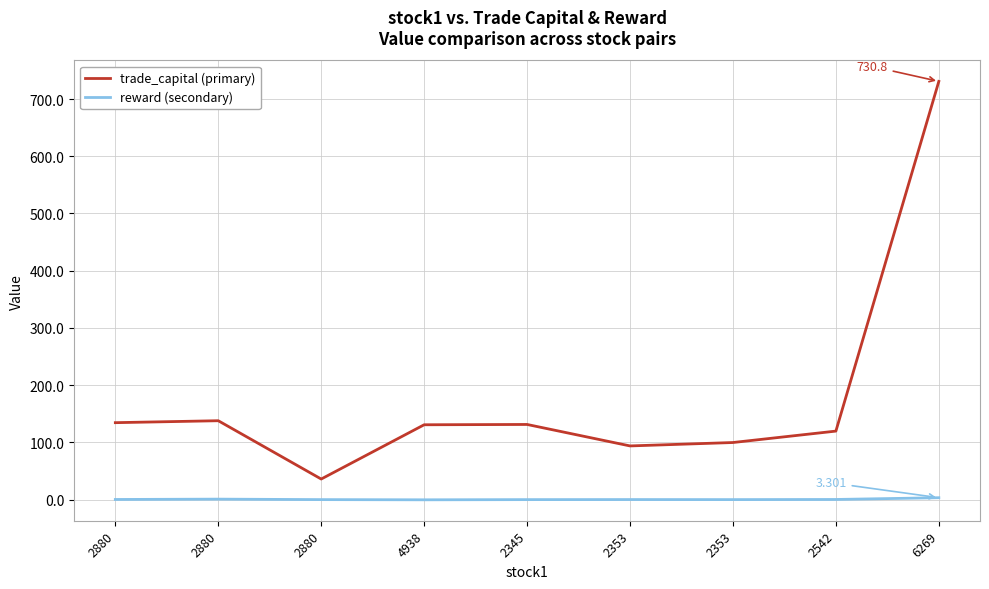

Rank the series at 2880 from lowest to highest value.

reward (secondary), trade_capital (primary)